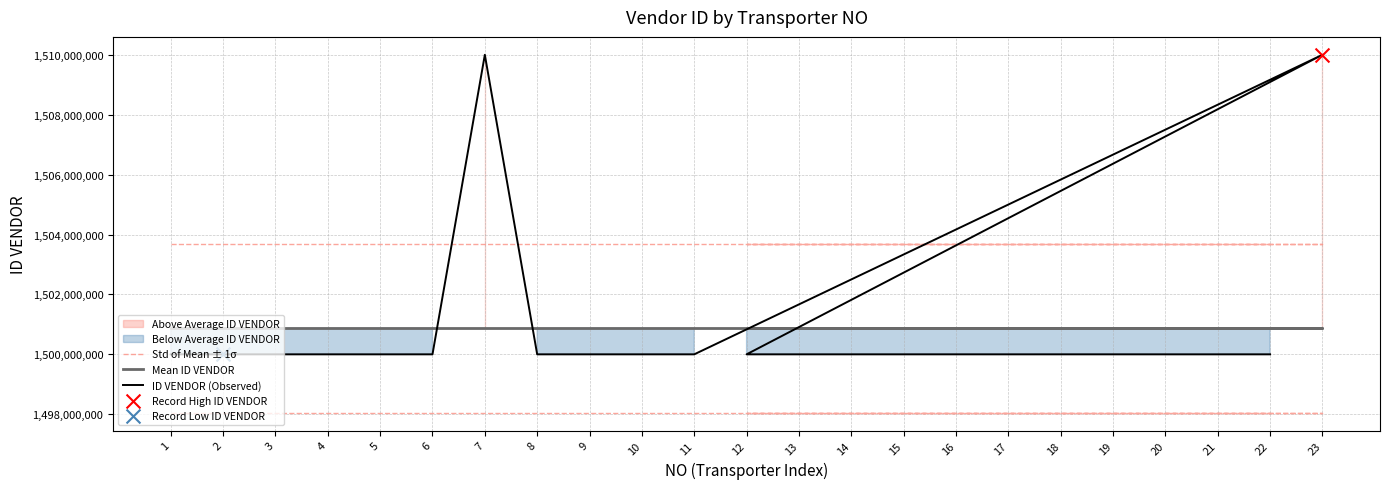

Is the value of Mean ID VENDOR at 15 greater than the value of ID VENDOR (Observed) at 2?

Yes